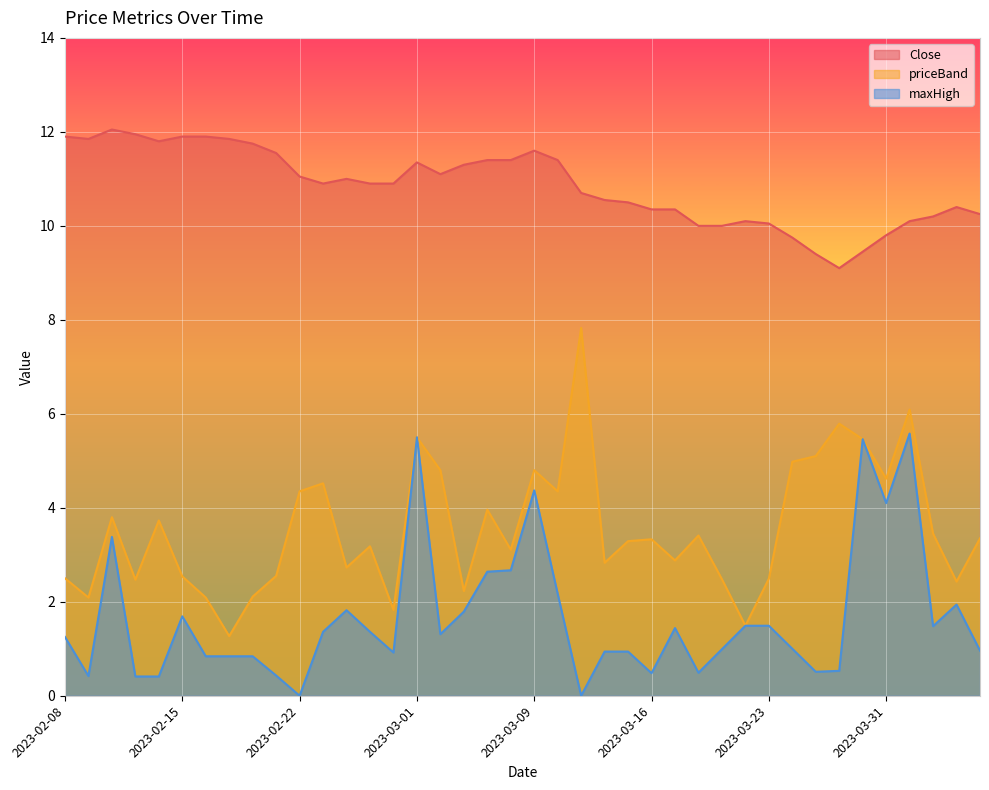

What value does the Close series have at 2023-02-17?

11.8